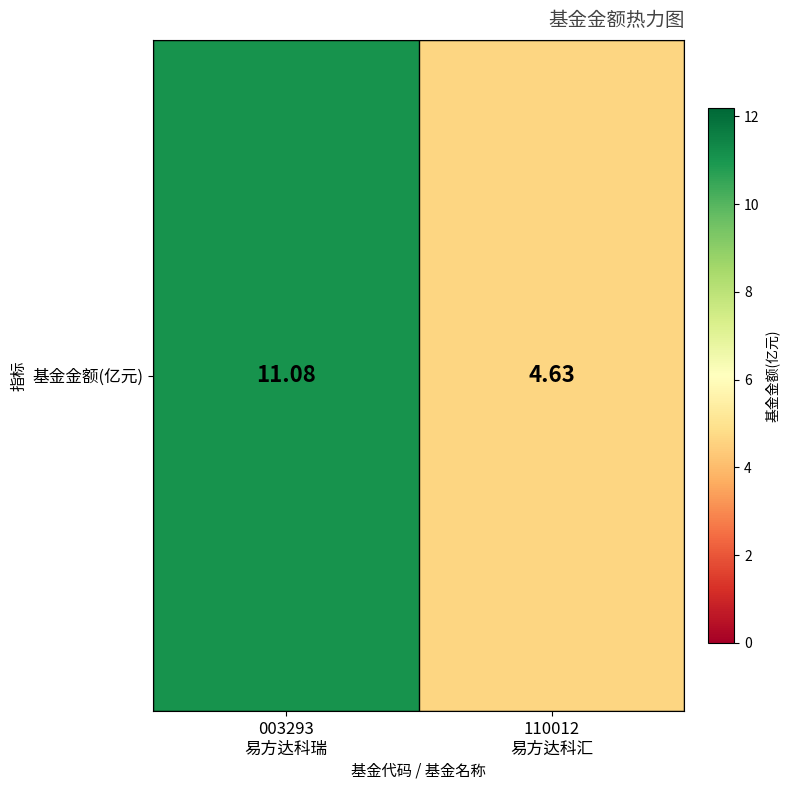

Reading right to left, list all the values displayed in this chart.

4.6	11.1